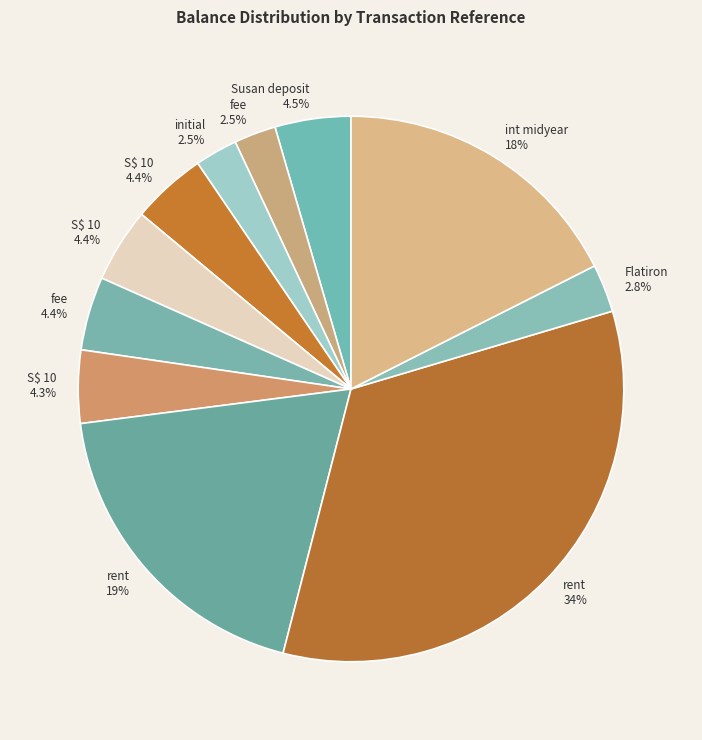

How many segments does this pie chart have?

11